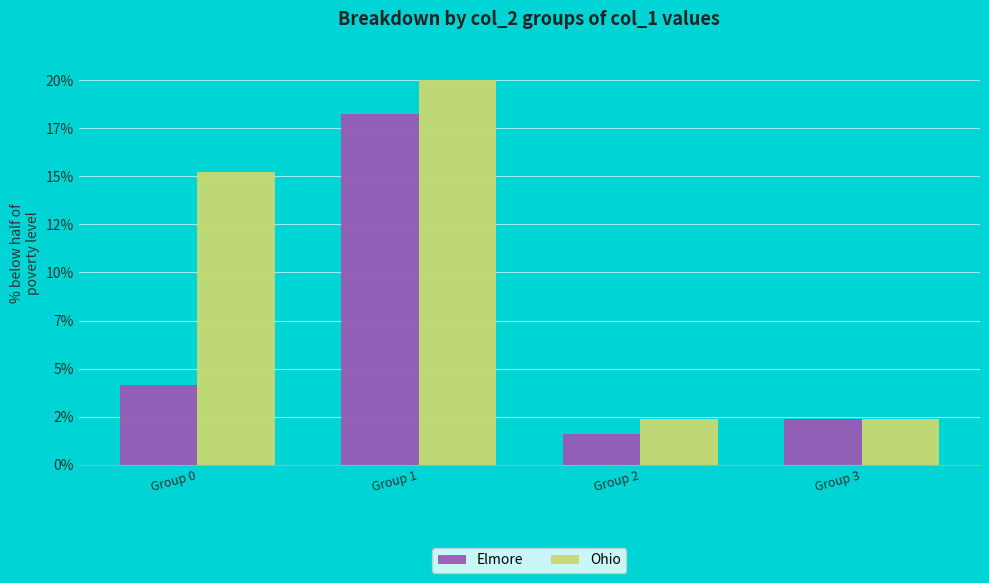

Reading left to right, what are all the values shown in this chart?

Elmore: 4.1	18.2	1.6	2.4
Ohio: 15.2	20.0	2.4	2.4